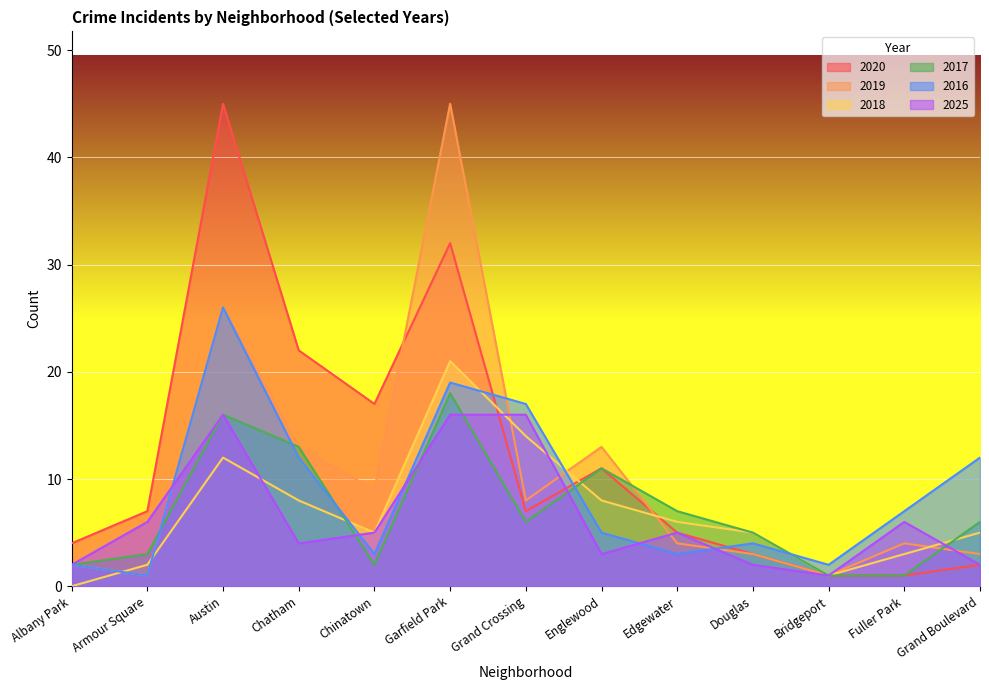

What are all the series names shown in the legend?

2020, 2019, 2018, 2017, 2016, 2025